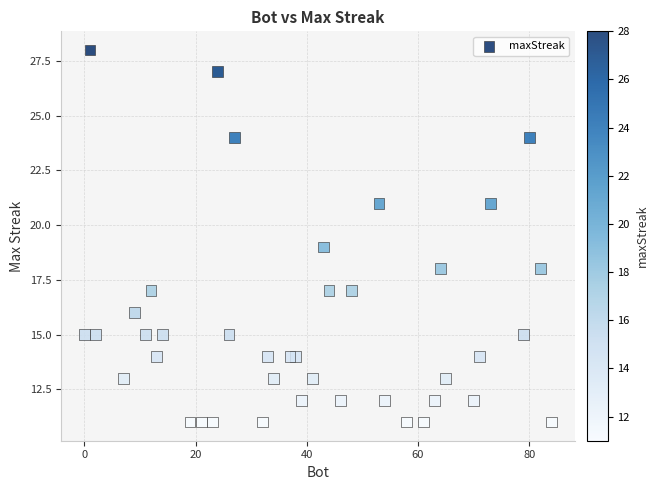

What is the range of Y values (max minus min)?

17